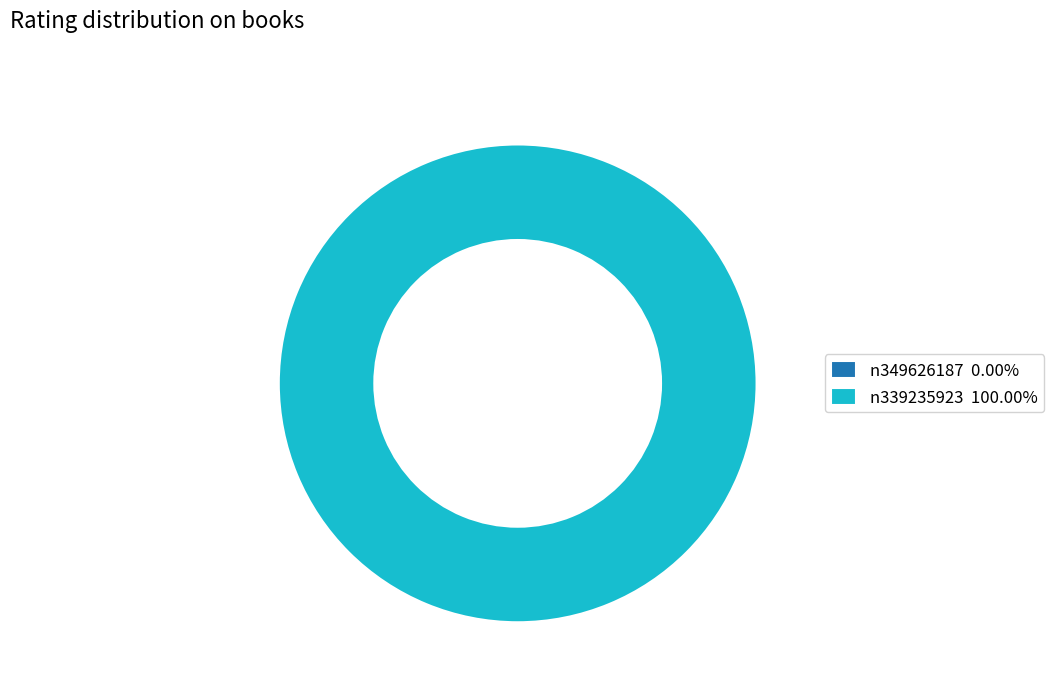

How many segments does this pie chart have?

2